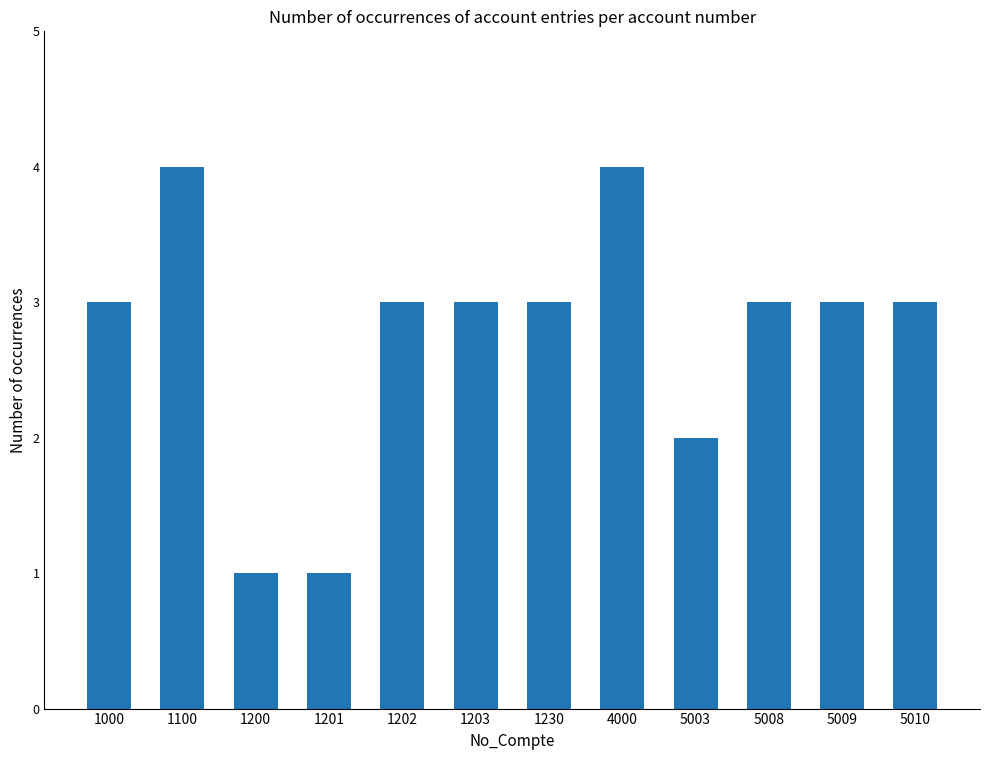

What is the greatest value displayed?

4